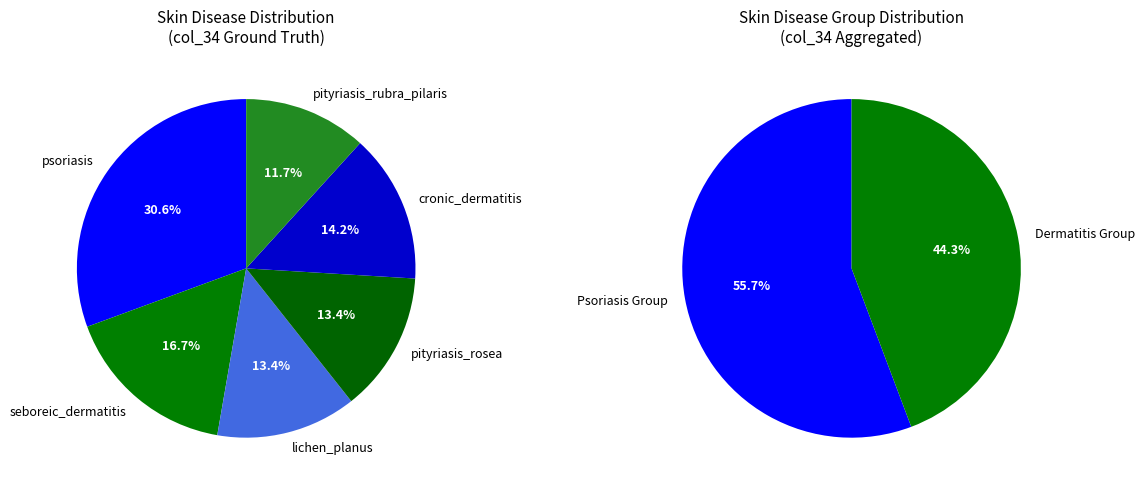

How many segments does this pie chart have?

6